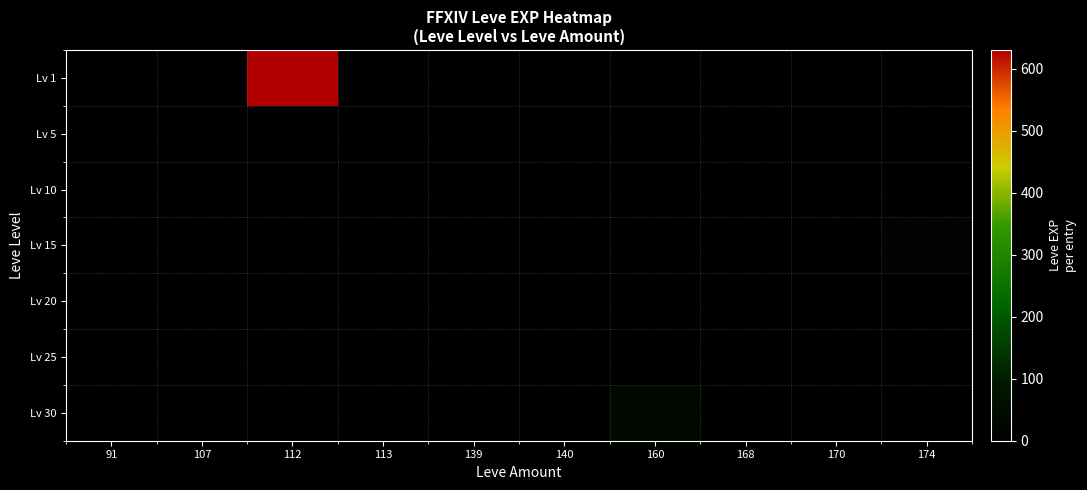

Which category has the highest value across all series?

112